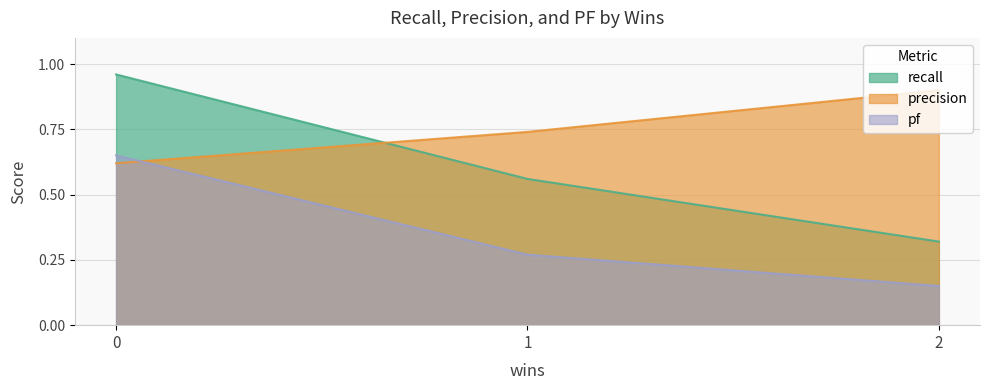

Reading left to right, what are all the values shown in this chart?

recall: 0=1.0	1=0.6	2=0.3
precision: 0=0.6	1=0.7	2=0.9
pf: 0=0.7	1=0.3	2=0.1